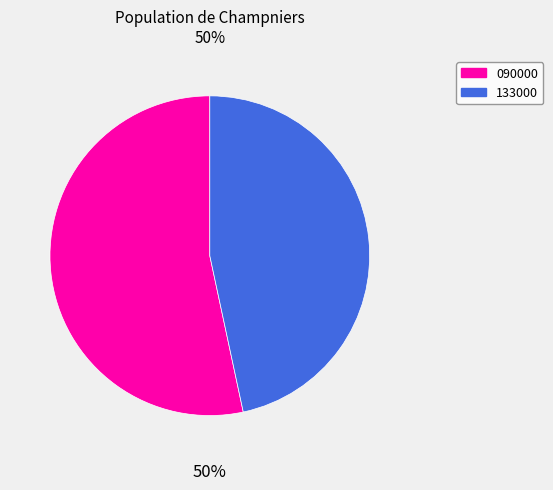

True or false: 090000 accounts for 53% of the total.

True